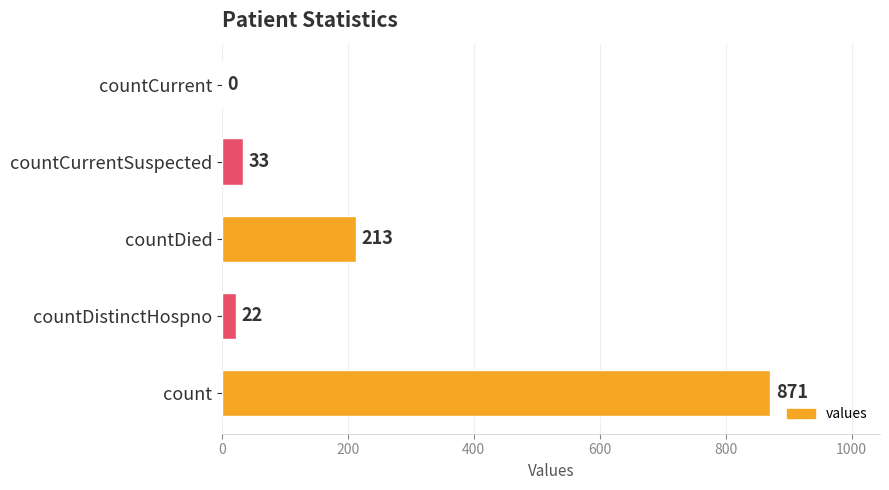

Reading top to bottom, list all the values displayed in this chart.

countCurrent=0	countCurrentSuspected=33	countDied=213	countDistinctHospno=22	count=871